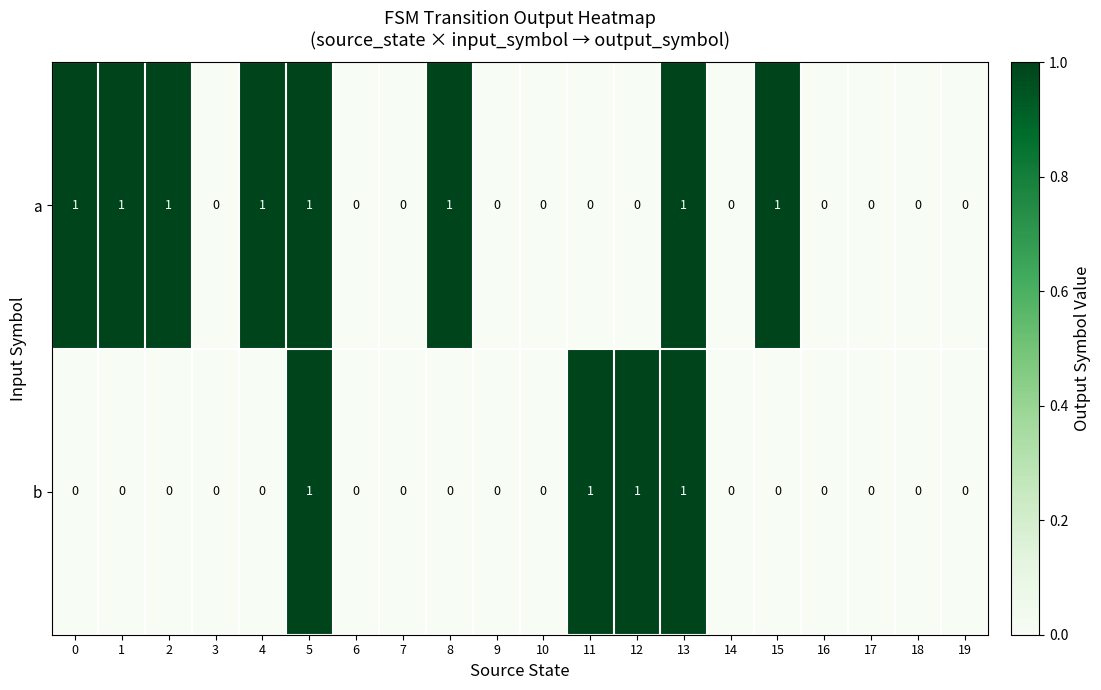

Is it true that b equals -1 at 6?

False